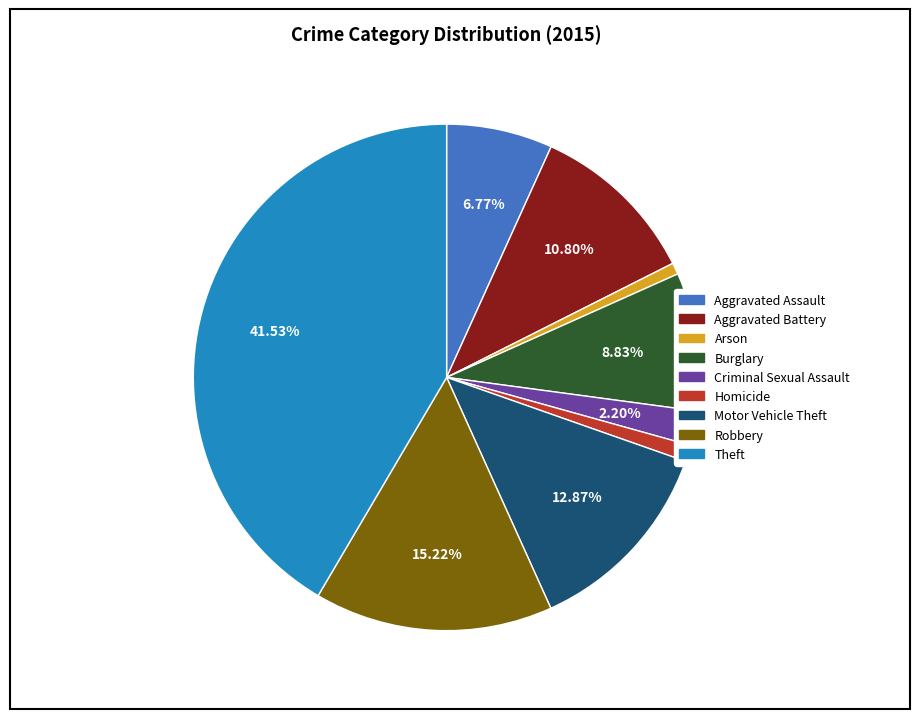

What is the largest slice in the pie chart?

Theft